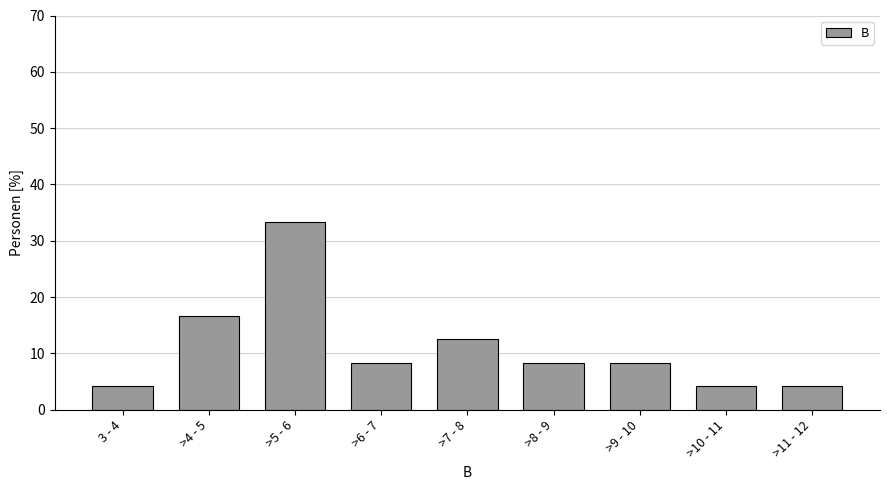

Reading left to right, transcribe all the data shown in this chart.

3 - 4=4.2	>4 - 5=16.7	>5 - 6=33.3	>6 - 7=8.3	>7 - 8=12.5	>8 - 9=8.3	>9 - 10=8.3	>10 - 11=4.2	>11 - 12=4.2